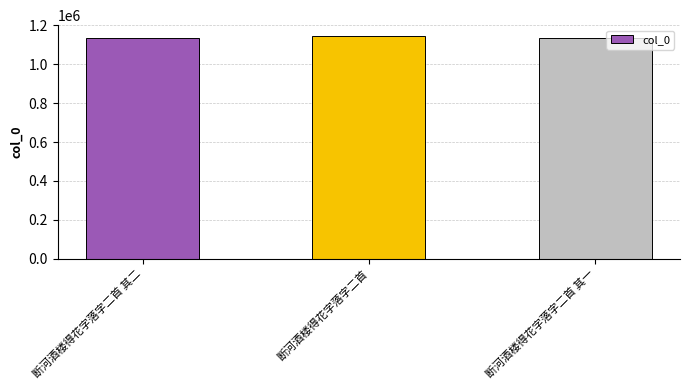

What is the sum of all values?

3416774